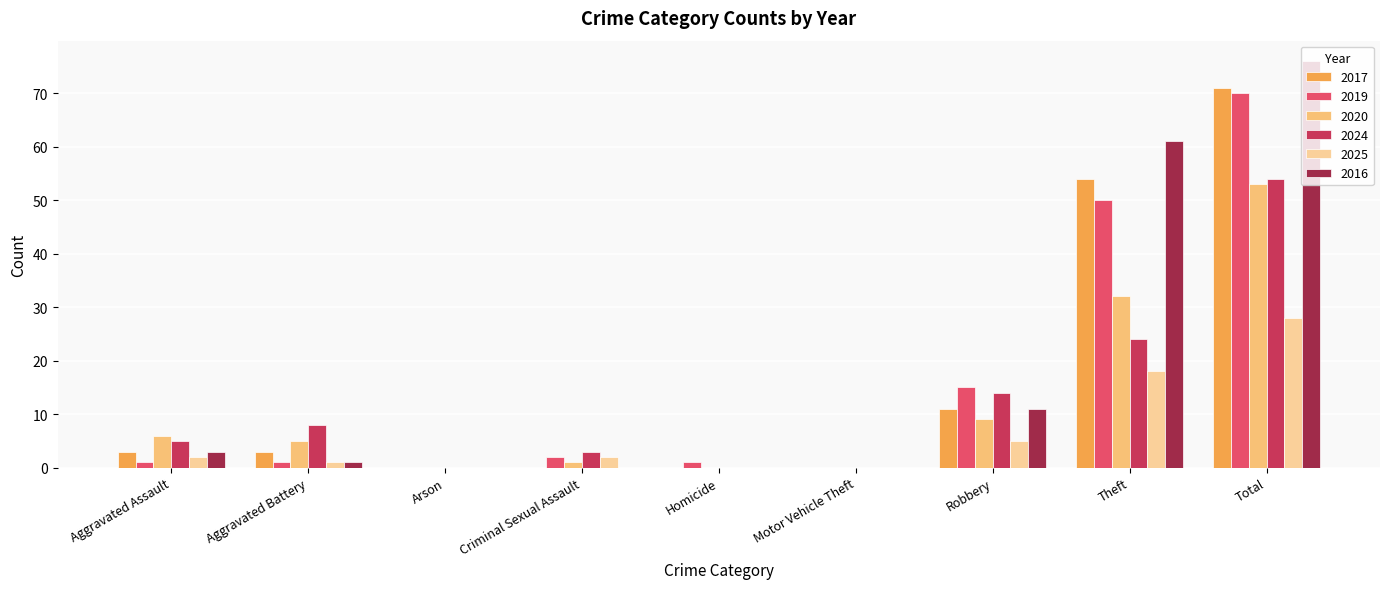

What is the sum of all 2024 values?

108